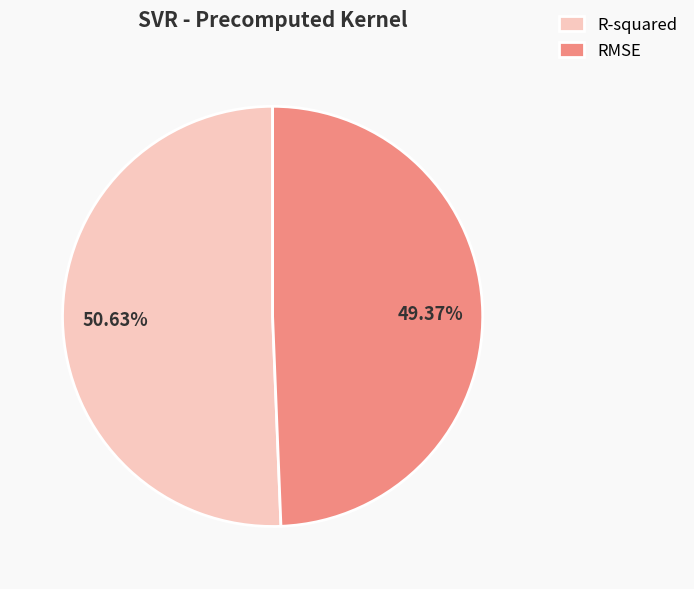

True or false: RMSE accounts for 39% of the total.

False